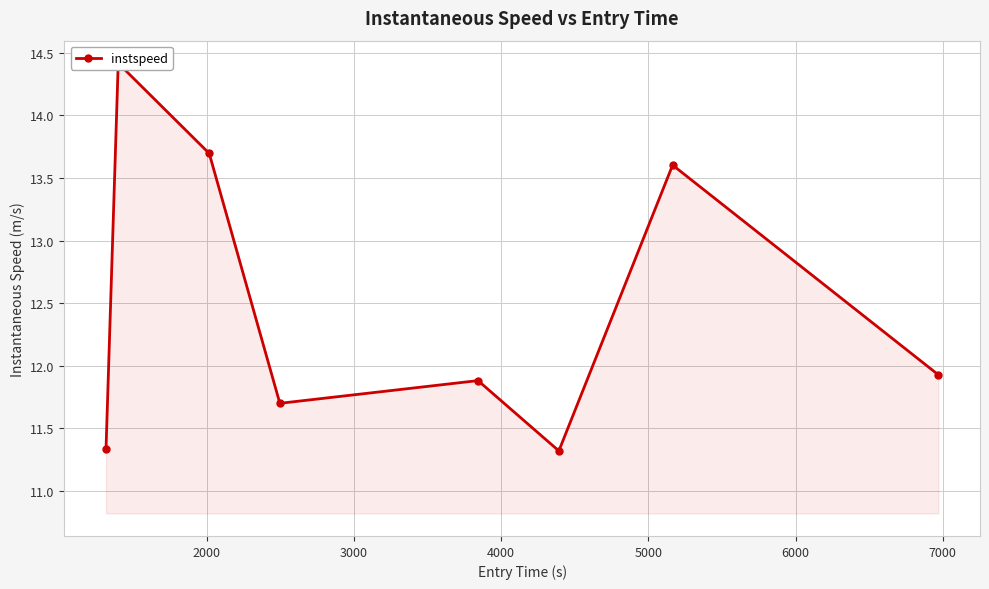

What is the sum of the values at 3000 and 2000?

28.1